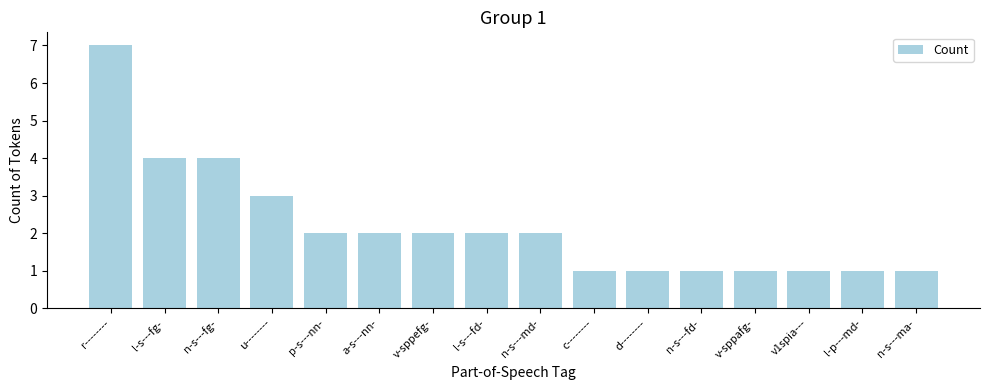

At which category does the chart reach its peak across all series?

r--------